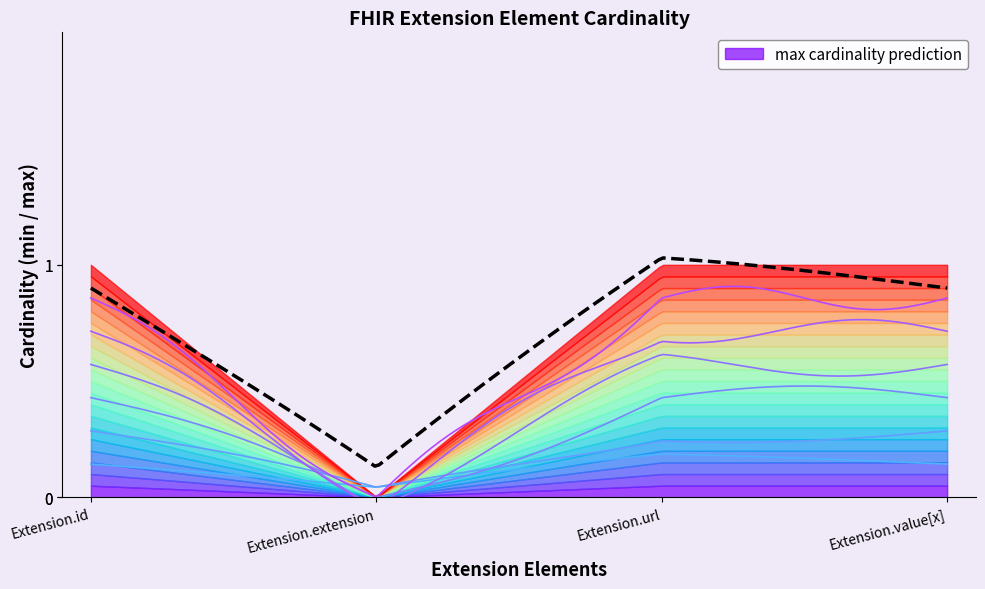

True or false: Extension.url and Extension.id intersect in this chart.

False